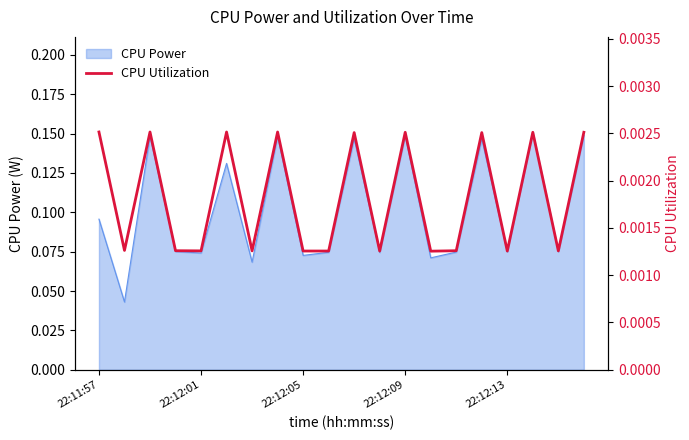

The value at 17 is 0.0. True or false?

True